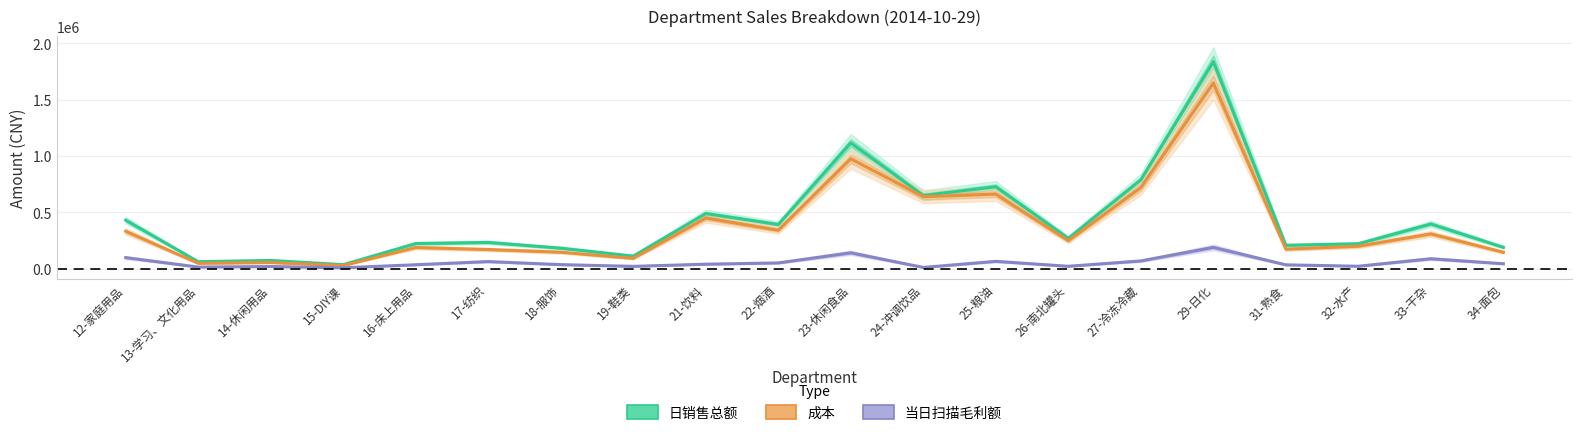

What is the total value across all series at 21-饮料?

978140.3